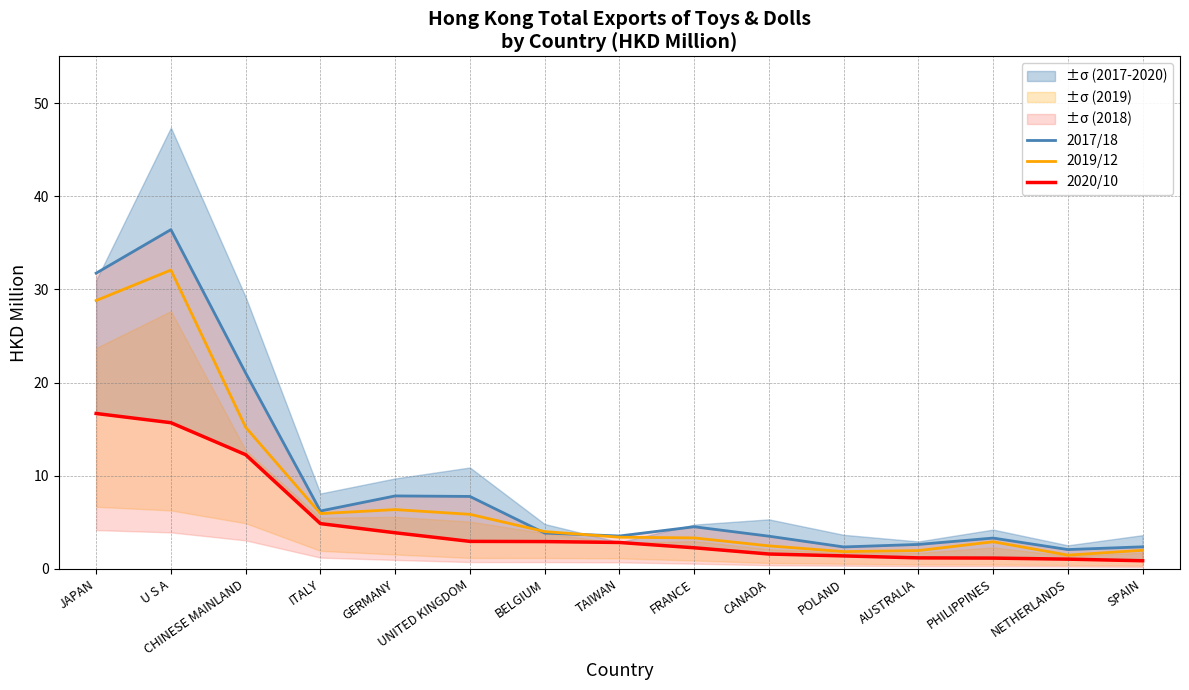

Which series has the largest total across all categories?

2017/18